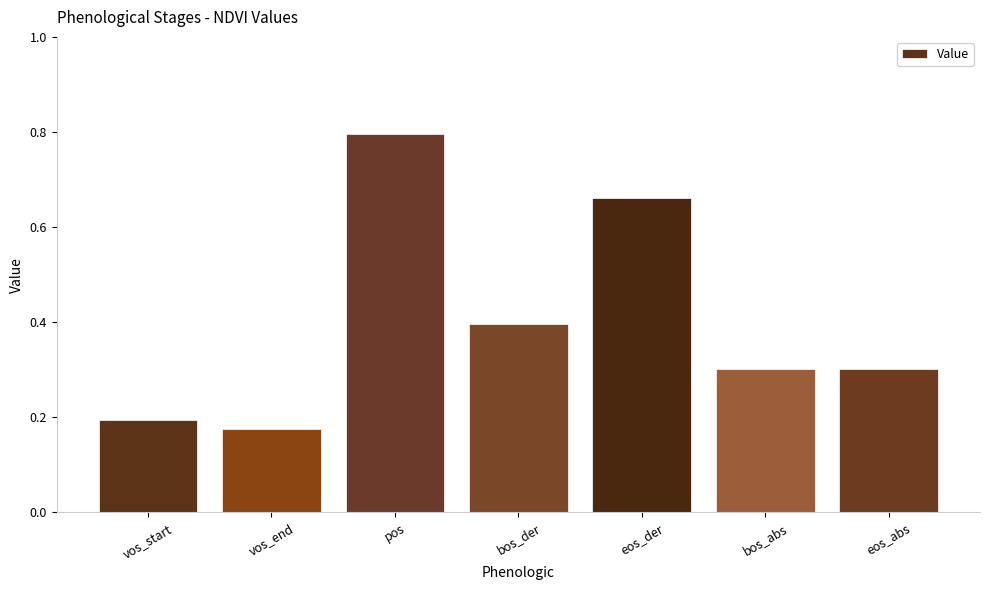

The chart shows a value of 0.2 at vos_start. True or false?

True